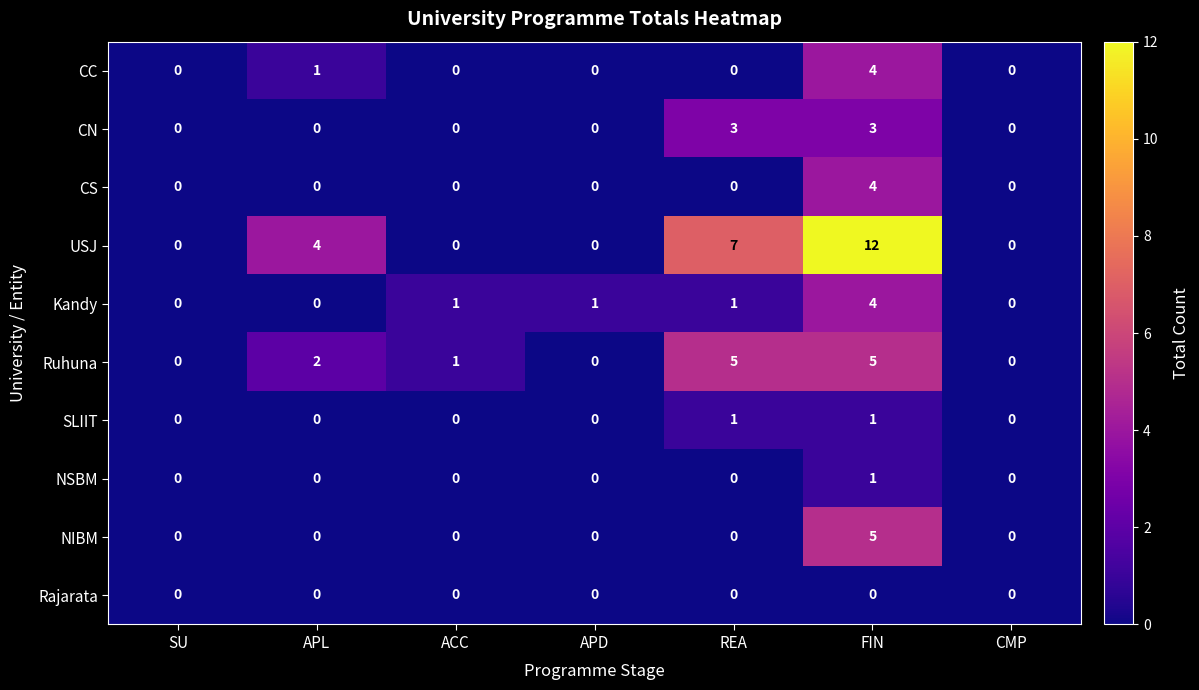

The Rajarata series shows 0 at CMP. True or false?

True